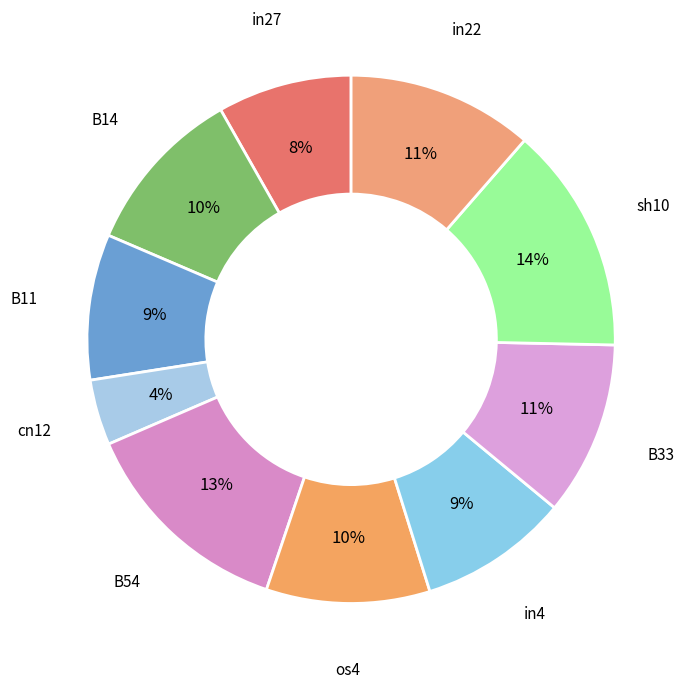

To the nearest percent, what is the difference between the in27 and in4 slice percentages?

1%